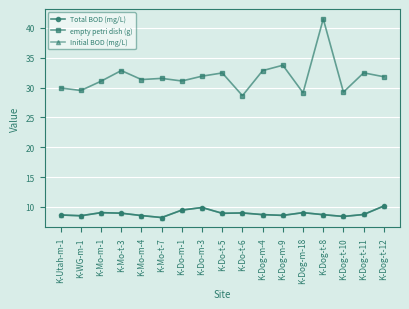

Is this an area chart (filled region under the line)?

No